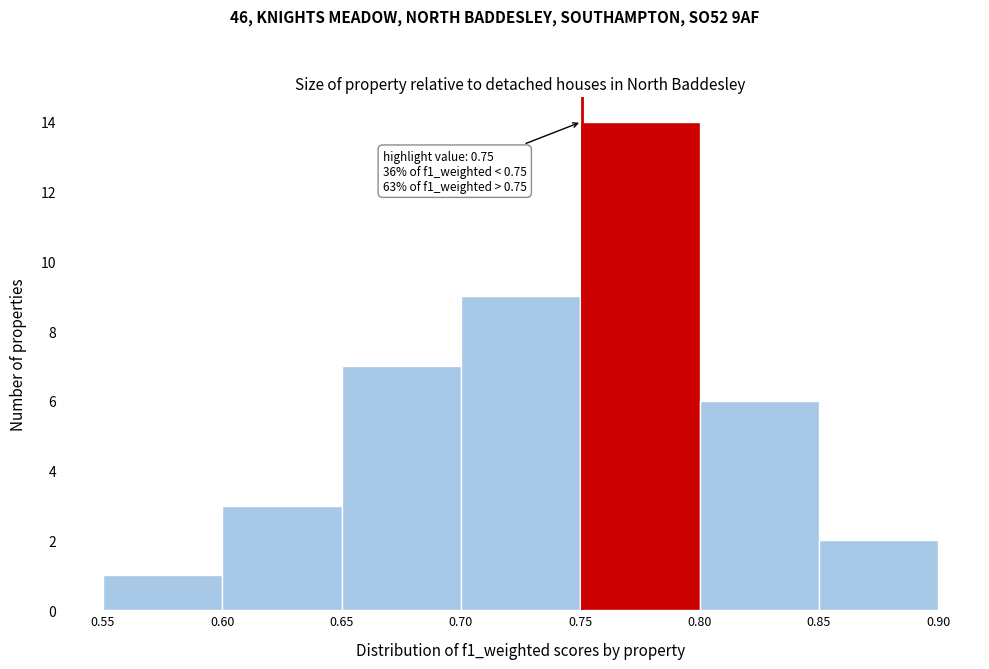

Over which range of the x-axis is the bar tallest?

0.75 to 0.80